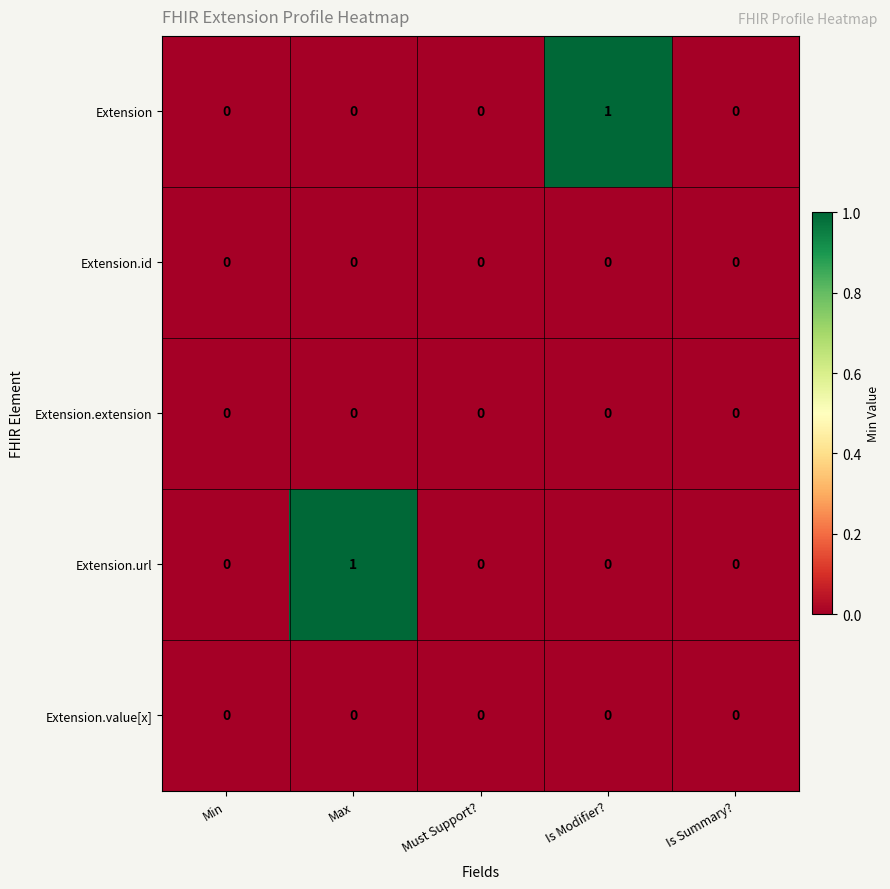

Is it true that Extension.url equals 0 at Is Modifier??

True